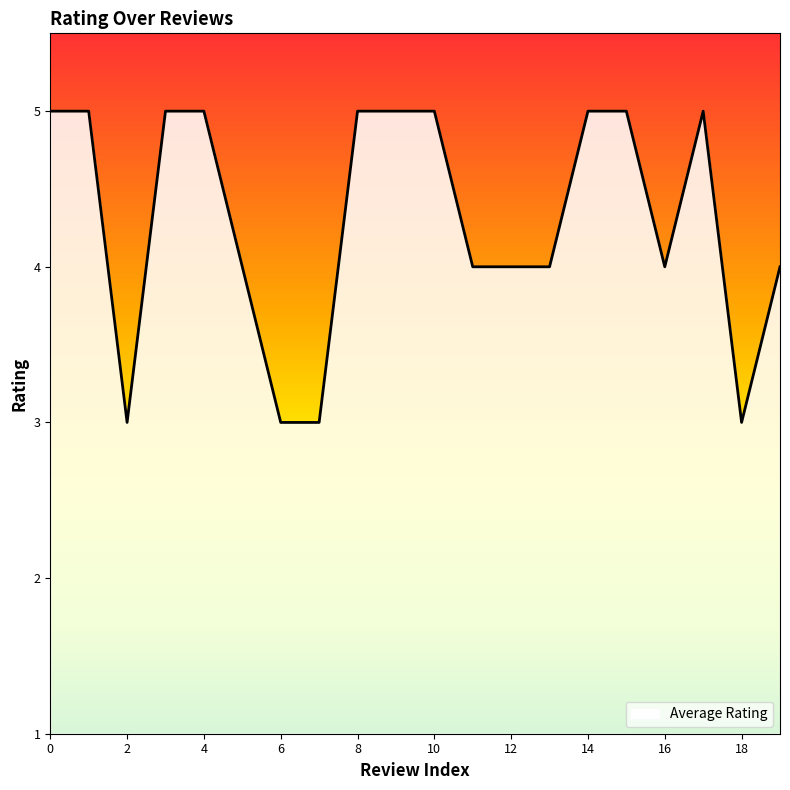

How many lines are shown in the chart?

1